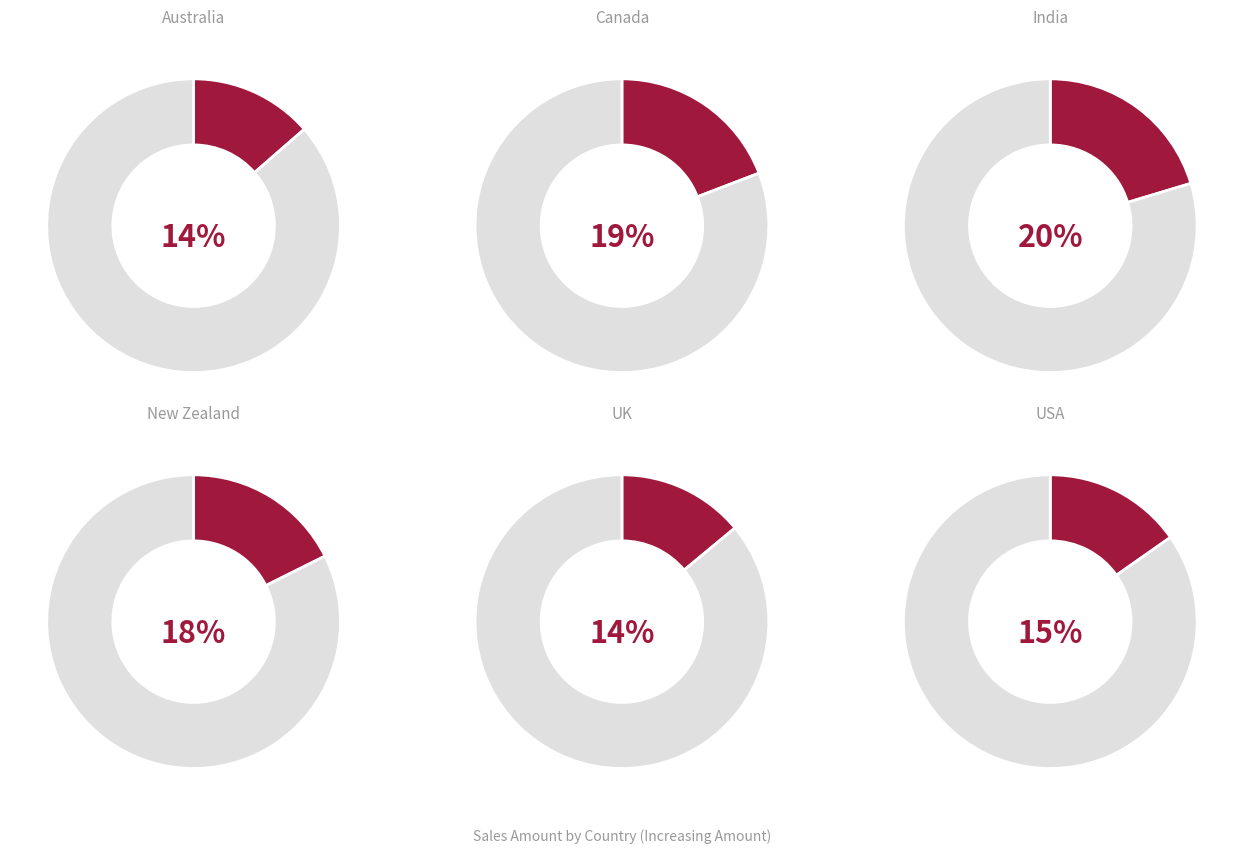

How many slices are in this pie chart?

6